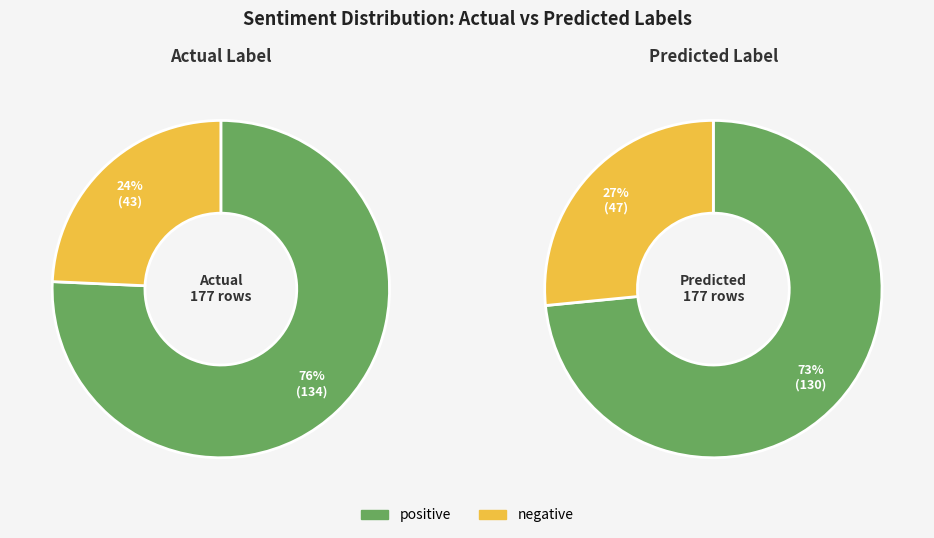

Count the number of slices in the pie.

2